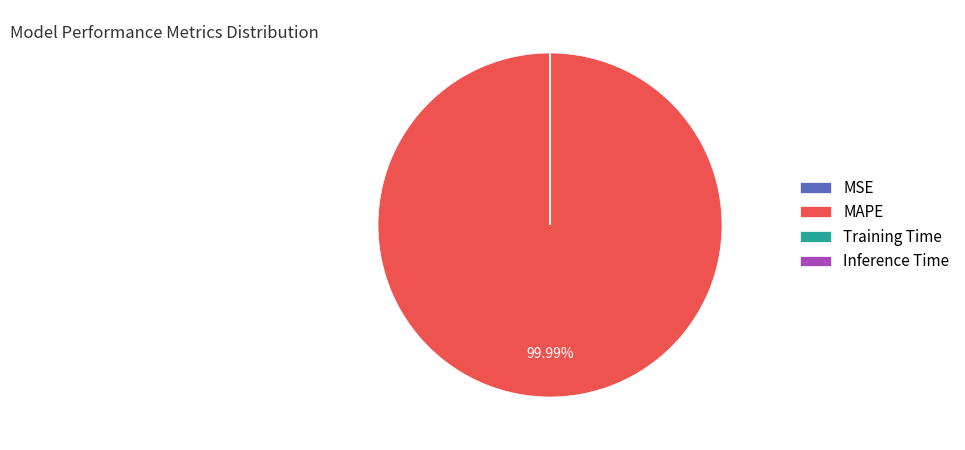

Which slice is the largest?

MAPE